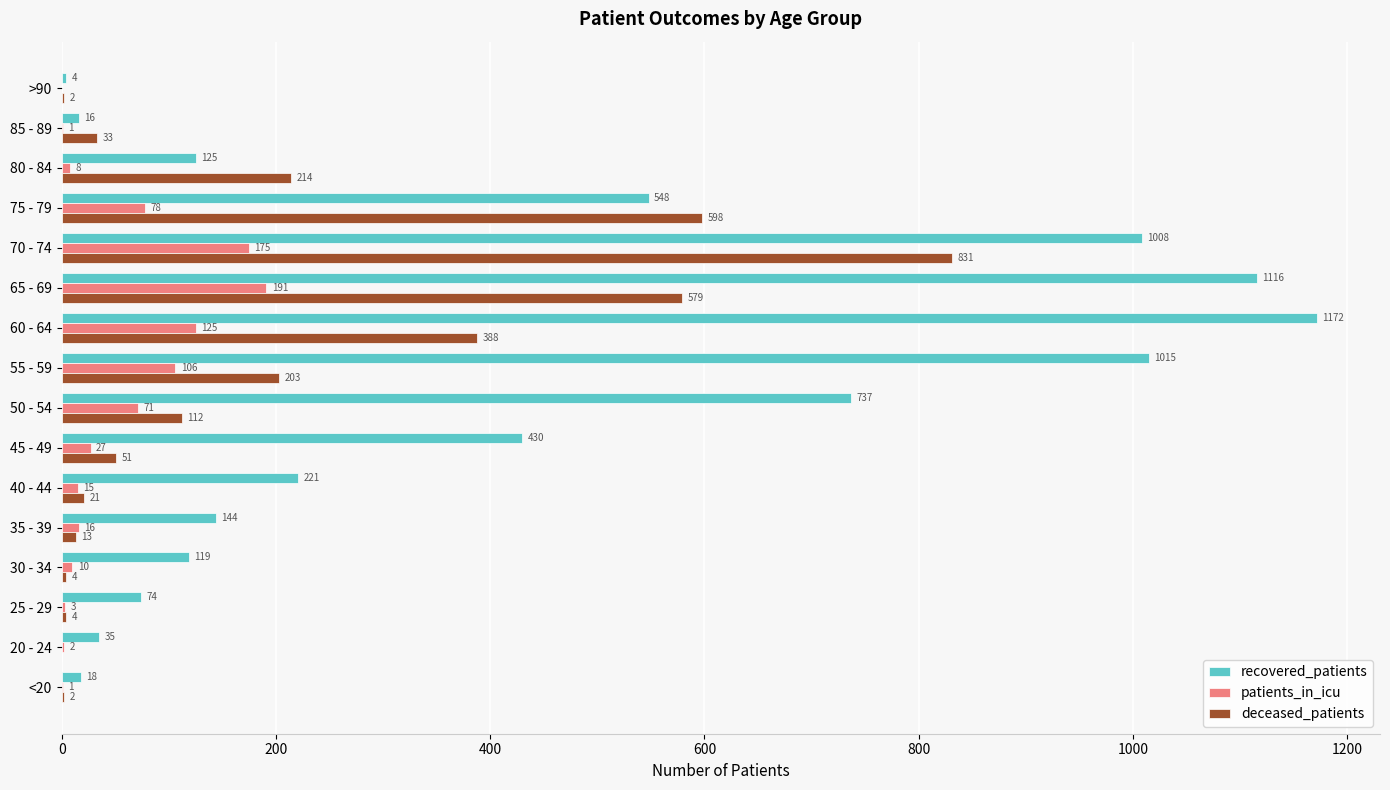

Which category has the highest value across all series?

60 - 64